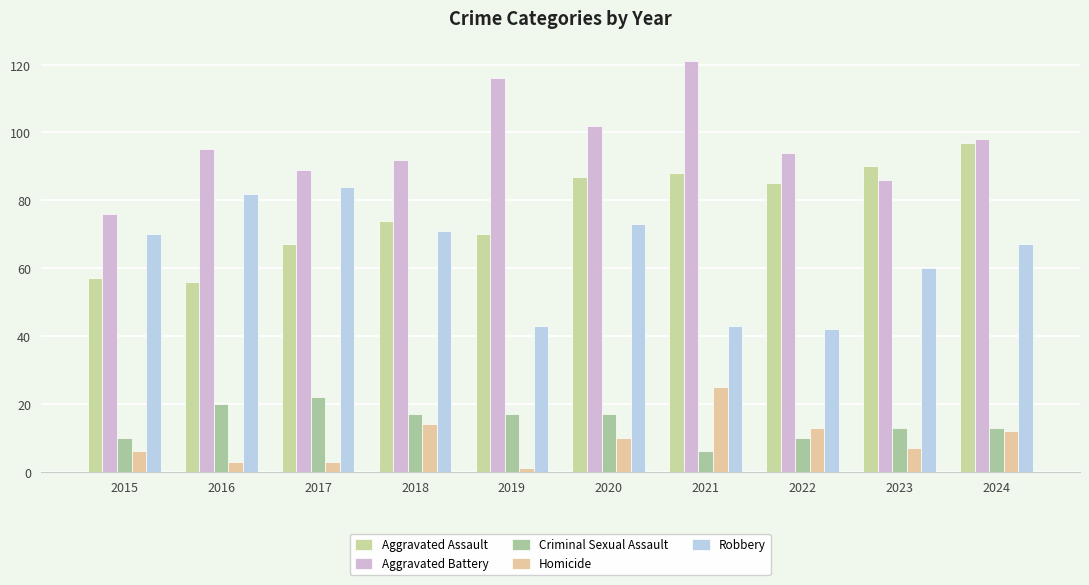

How many data points in Homicide are less than 10?

5